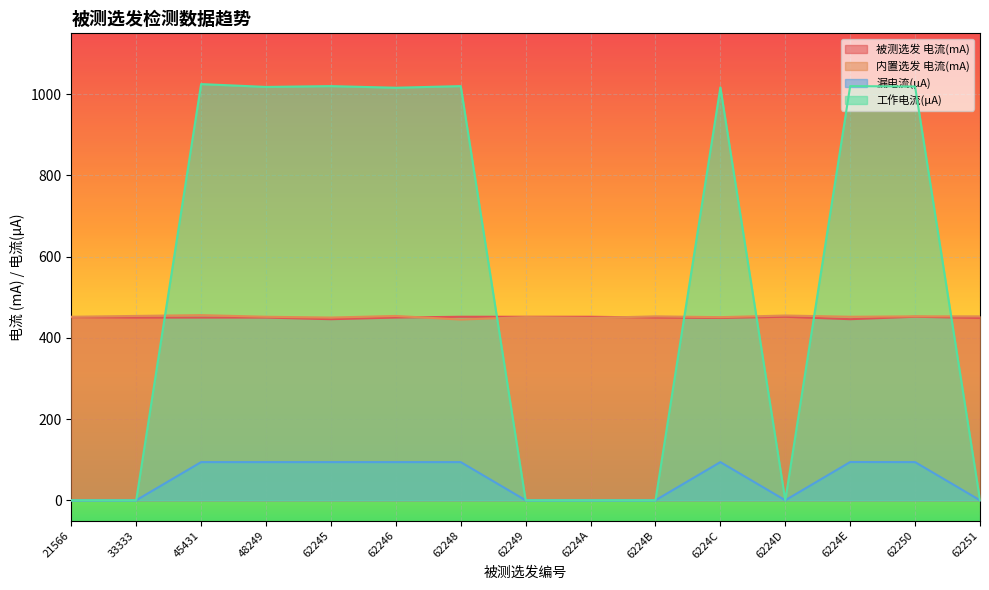

How many lines are shown in the chart?

4